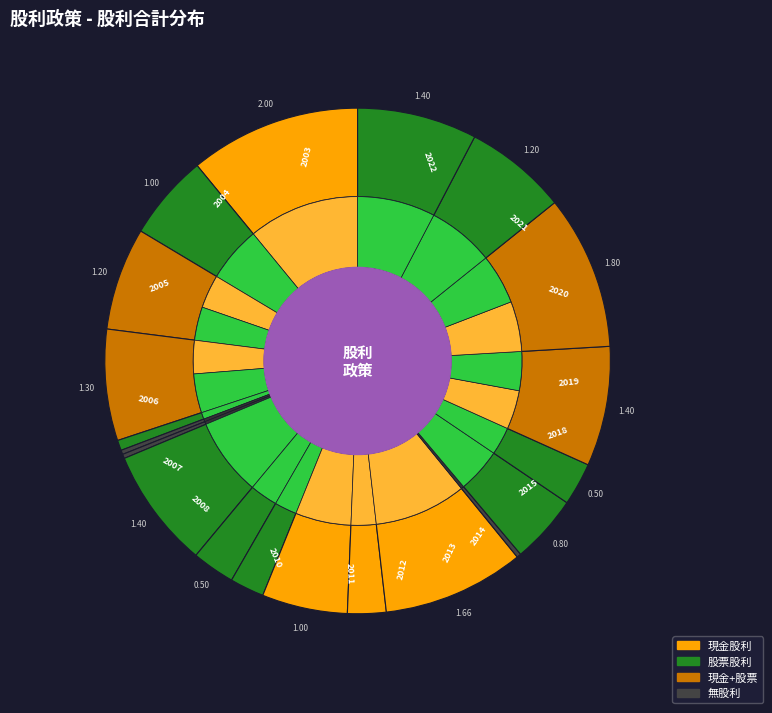

To the nearest percent, what is the difference between the 2017 and 2007 slice percentages?

3%